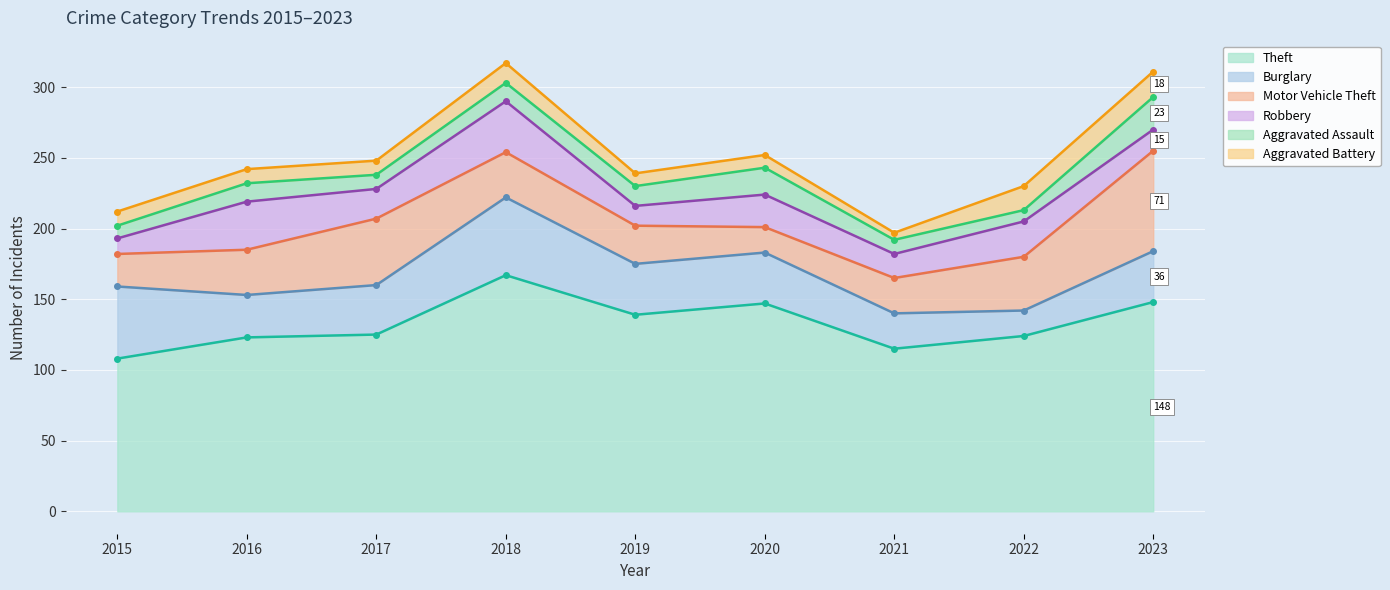

How many times do Robbery and Aggravated Assault cross each other?

1